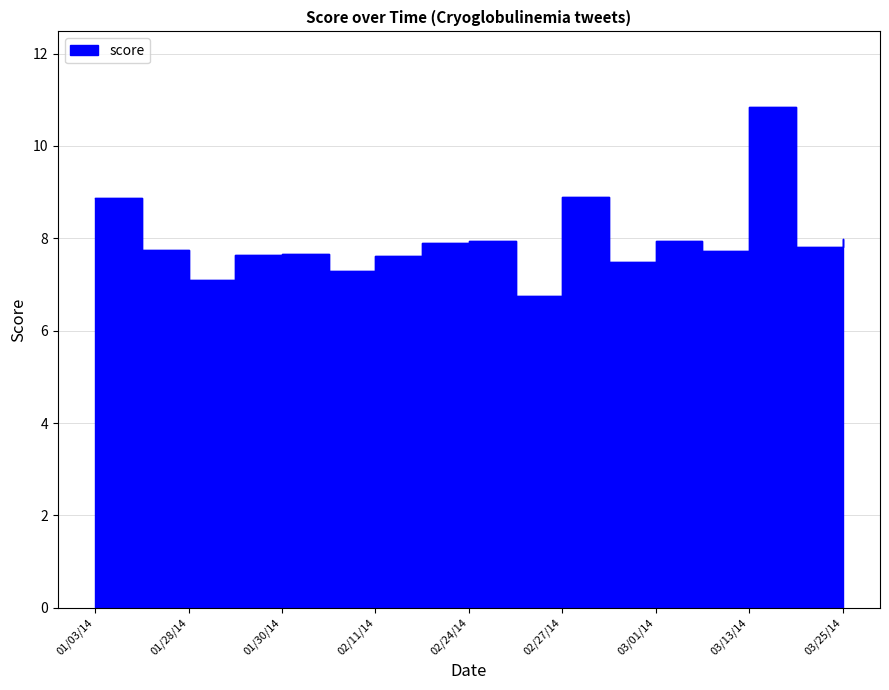

How many lines are shown in the chart?

1